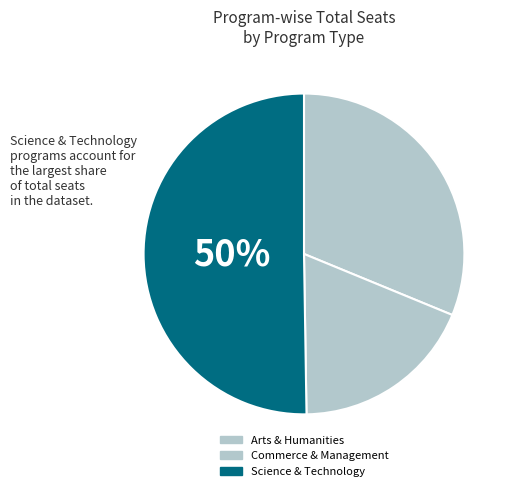

The Commerce & Management slice represents 23% of the pie. True or false?

False